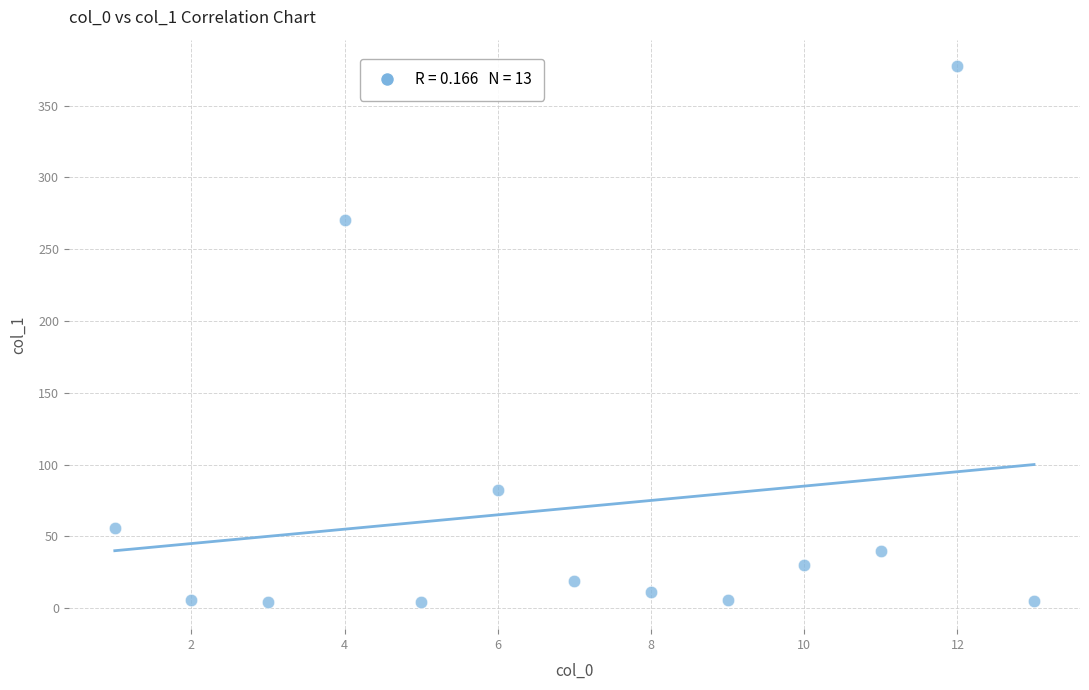

What Y value in the scatter plot is closest to 190?

270.1